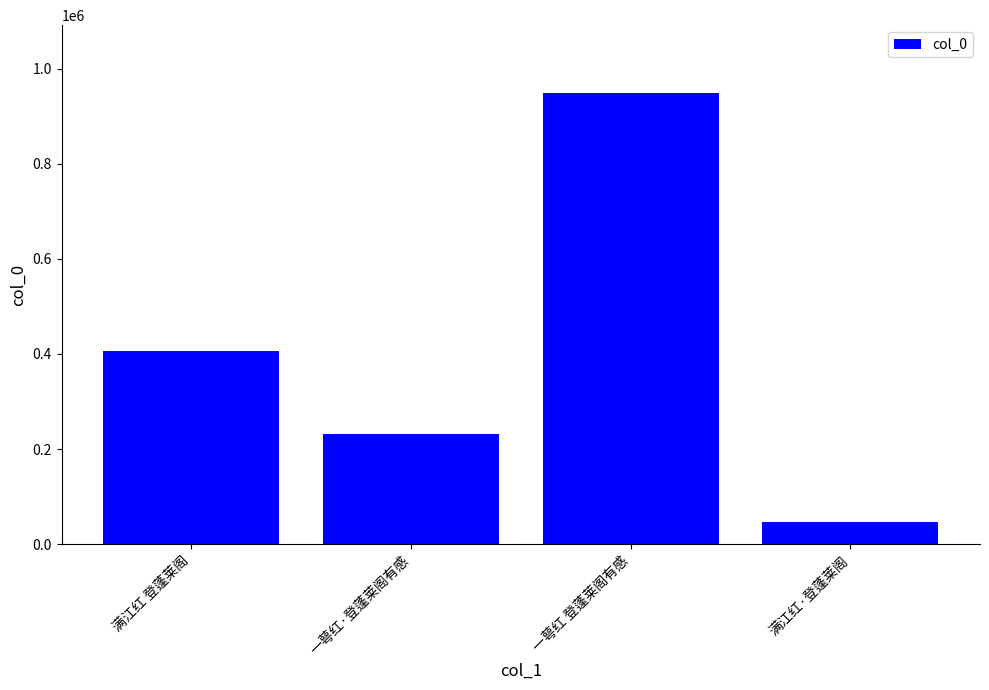

What is the smallest value displayed?

46280